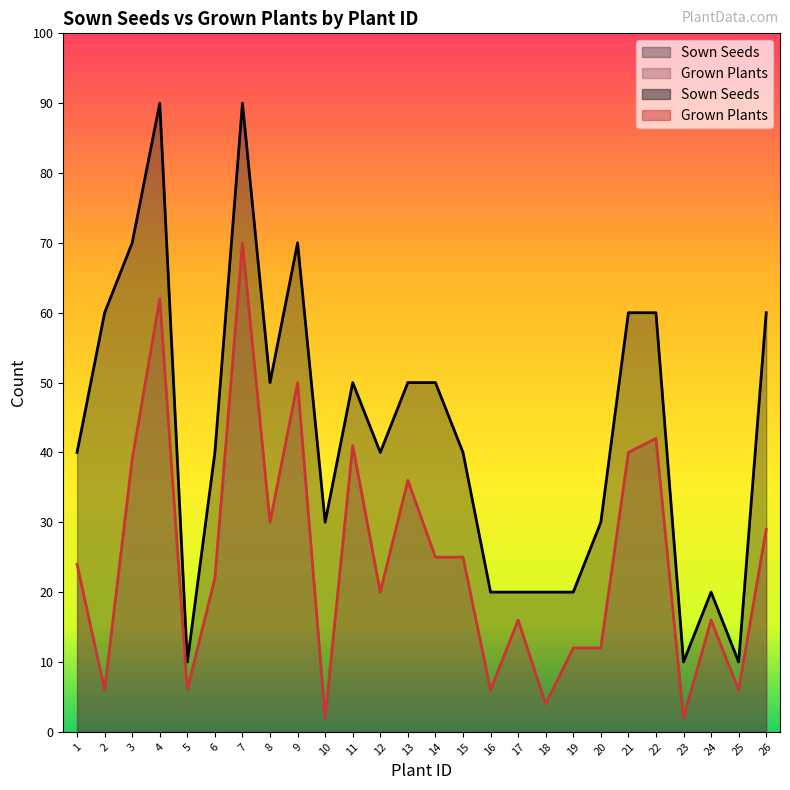

Reading left to right, what are all the values shown in this chart?

Sown Seeds: 1=40	2=60	3=70	4=90	5=10	6=40	7=90	8=50	9=70	10=30	11=50	12=40	13=50	14=50	15=40	16=20	17=20	18=20	19=20	20=30	21=60	22=60	23=10	24=20	25=10	26=60
Grown Plants: 1=24	2=6	3=39	4=62	5=6	6=22	7=70	8=30	9=50	10=2	11=41	12=20	13=36	14=25	15=25	16=6	17=16	18=4	19=12	20=12	21=40	22=42	23=2	24=16	25=6	26=29